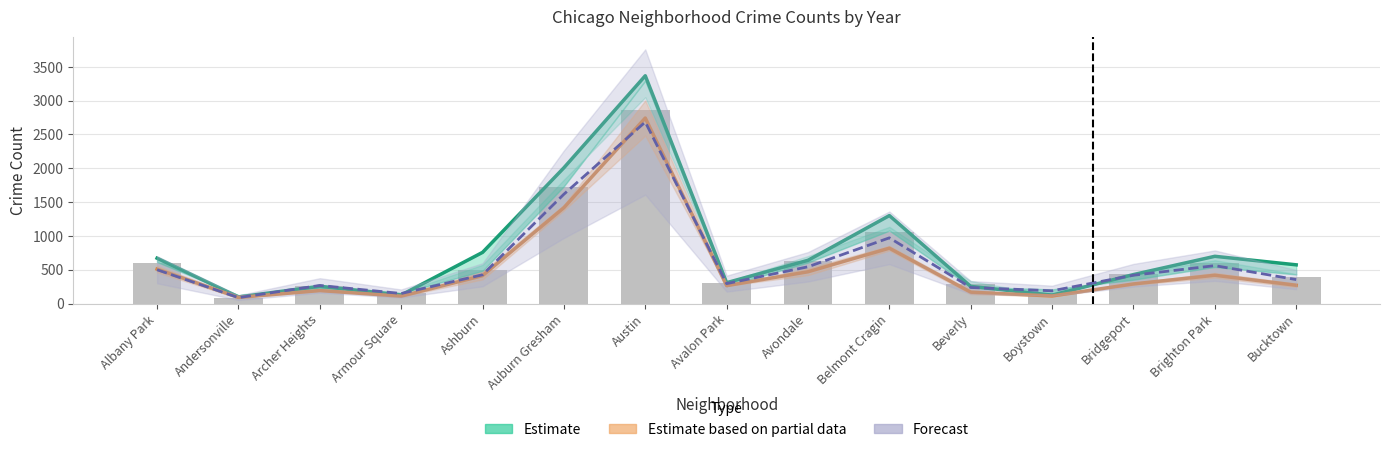

The Estimate series shows 4772.1 at Austin. True or false?

False